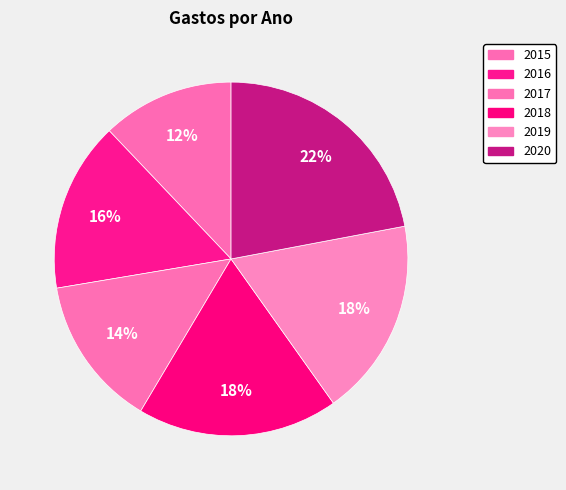

How many slices are in this pie chart?

6